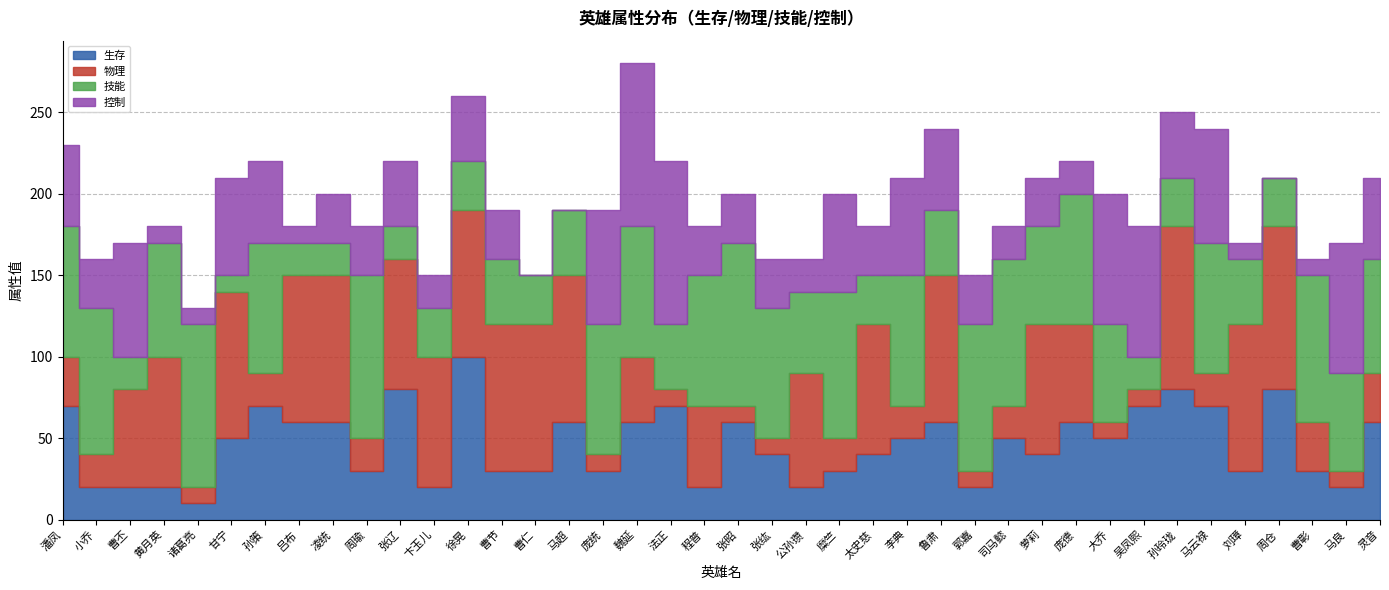

List the labels in order of 技能 value, smallest first.

甘宁, 曹丕, 吕布, 凌统, 张辽, 吴凤熙, 卞玉儿, 徐晃, 曹仁, 太史慈, 孙玲珑, 周仓, 曹节, 马超, 法正, 鲁肃, 刘璋, 公孙瓒, 萝莉, 大乔, 马良, 黄月英, 灵音, 潘凤, 孙策, 庞统, 魏延, 程普, 张纮, 李典, 庞德, 马云禄, 小乔, 糜竺, 郭嘉, 司马懿, 曹彰, 诸葛亮, 周瑜, 张昭